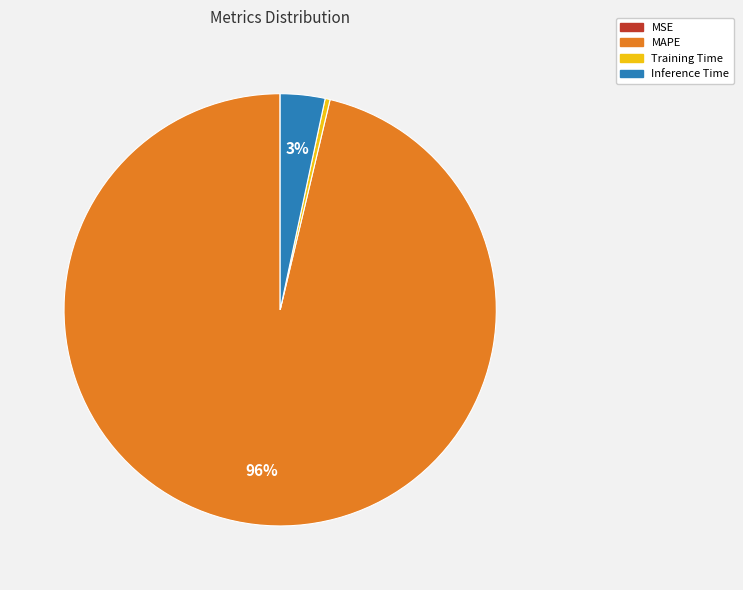

What is the largest slice in the pie chart?

MAPE